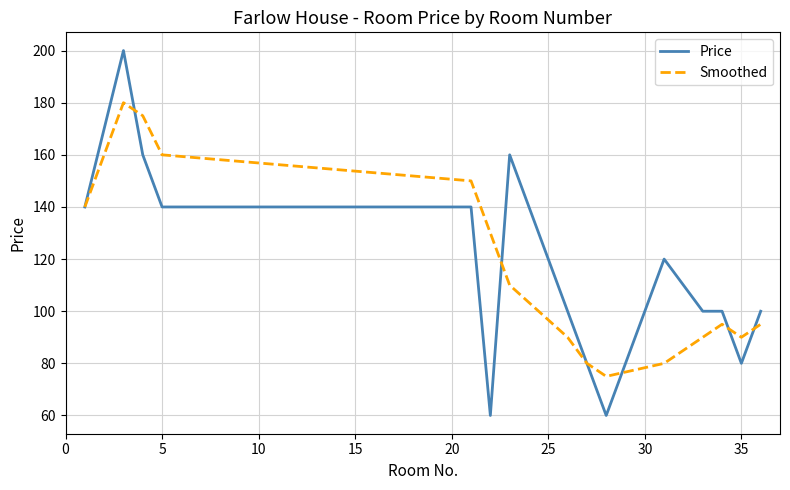

List the series in order of their peak value, lowest first.

Smoothed, Price